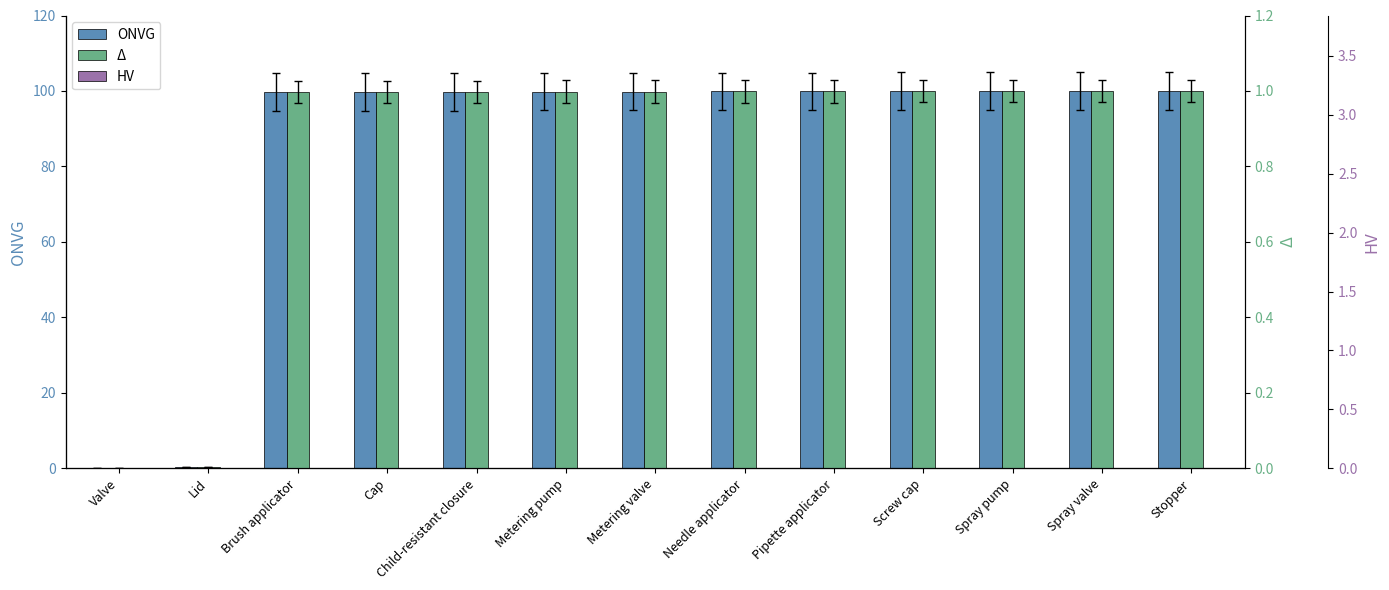

Which category has the lowest value across all series?

Valve